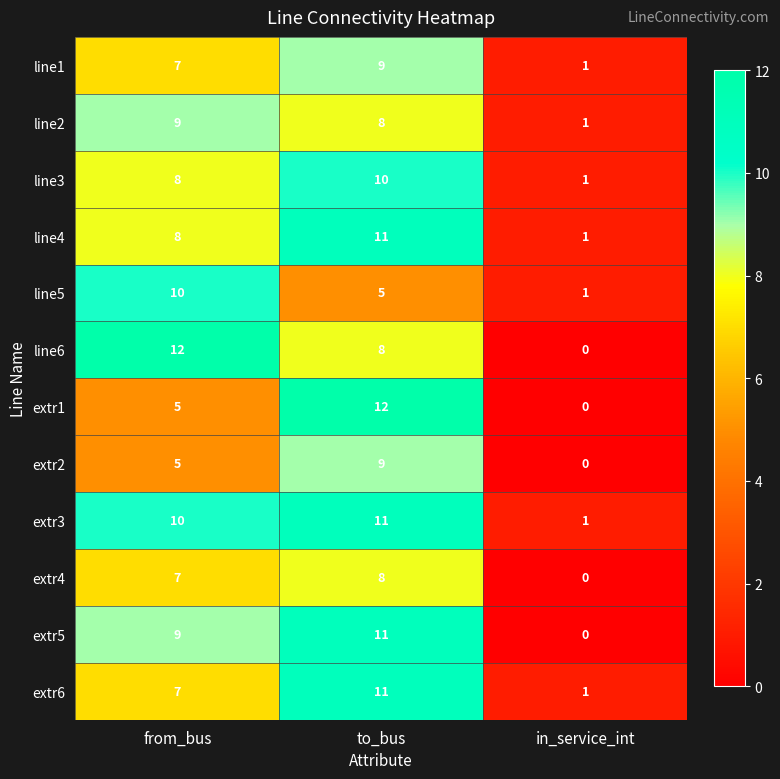

The line3 series shows 1 at in_service_int. True or false?

True